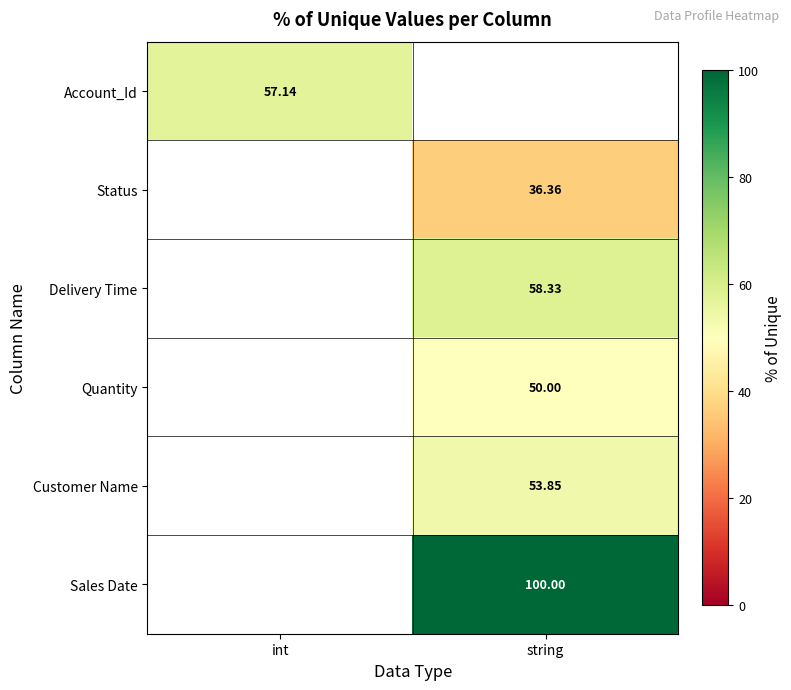

At which label is Account_Id closest to 57?

int